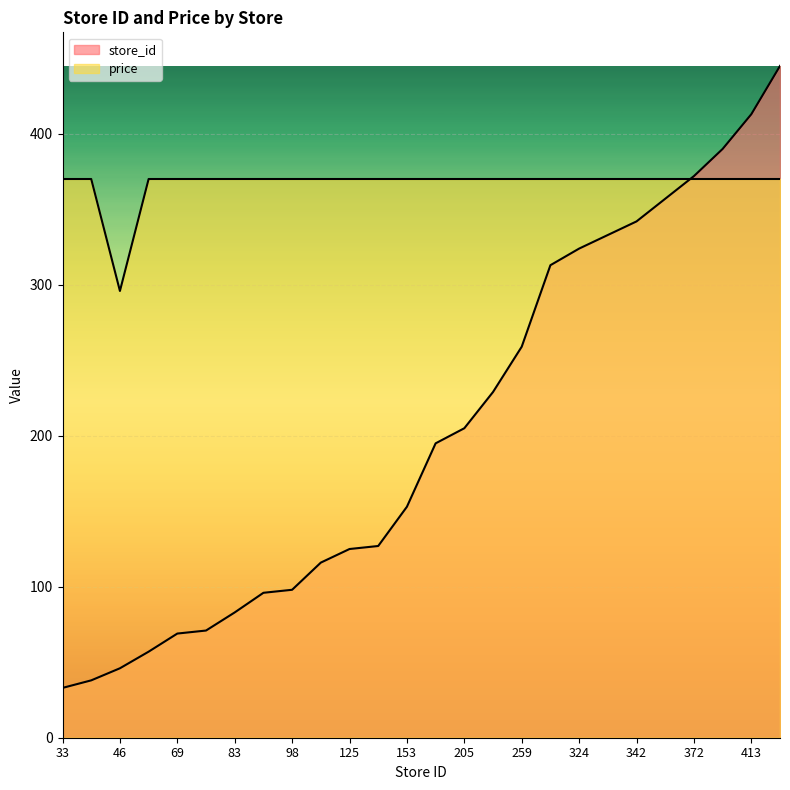

List the series in order of their peak value, highest first.

store_id, price